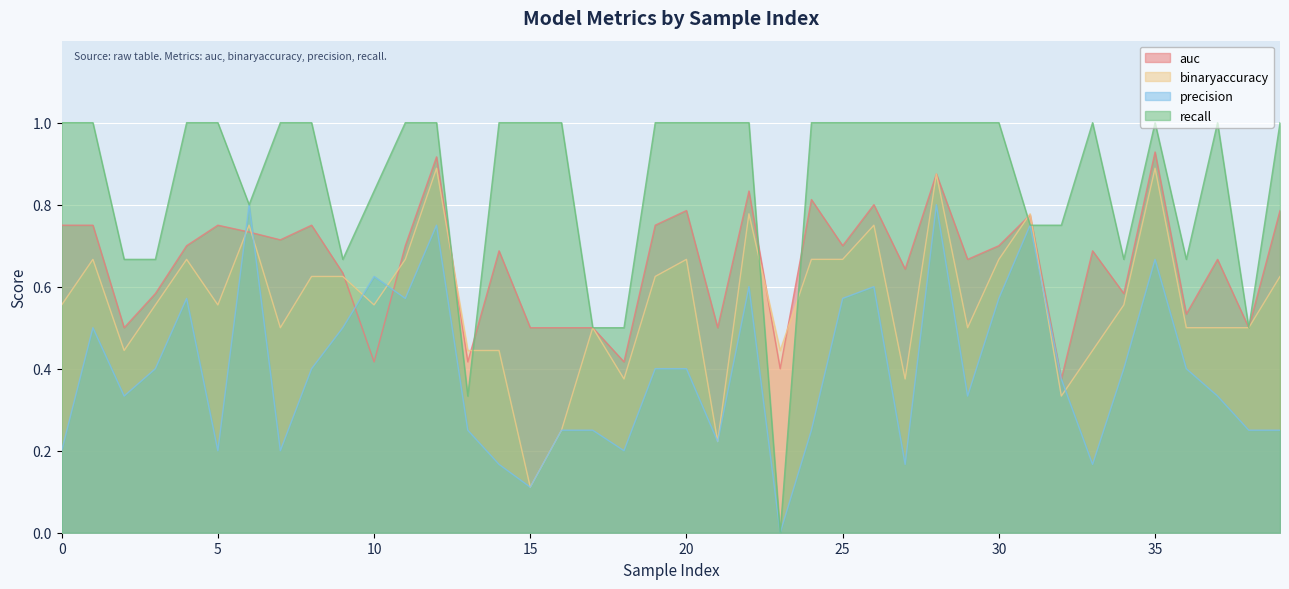

At which label does auc reach its minimum?

32